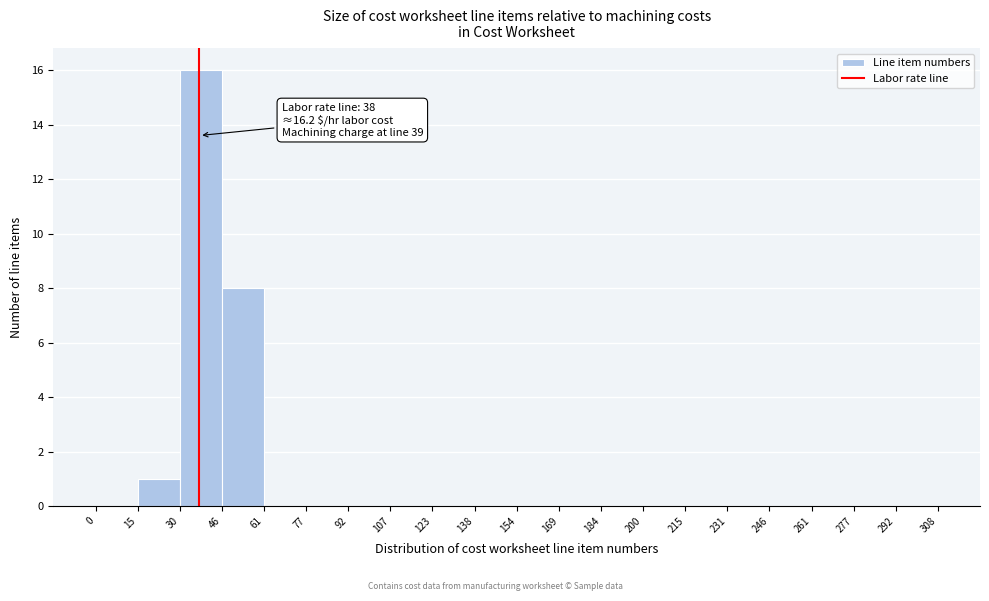

Over which range of the x-axis is the bar tallest?

30 to 46